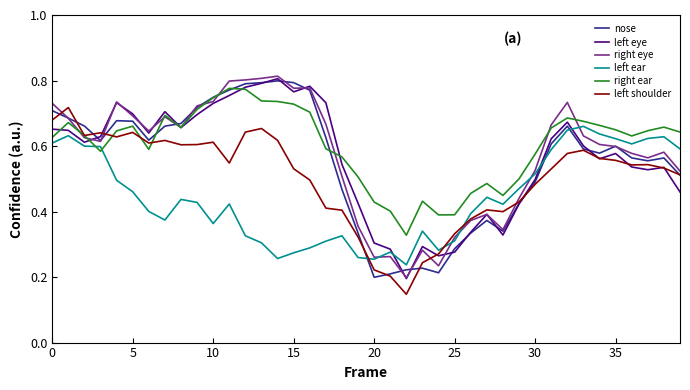

The left eye series shows 0.5 at 30. True or false?

True